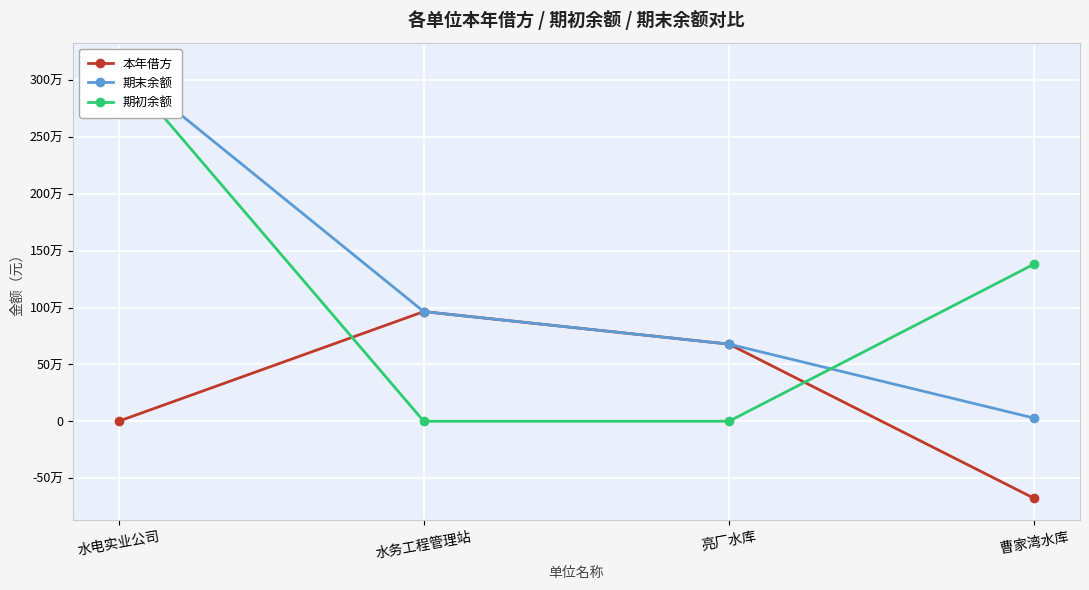

Reading right to left, extract all data points from this chart.

本年借方: 曹家湾水库=-678000.0	亮厂水库=678000.0	水务工程管理站=963942.8	水电实业公司=0.0
期末余额: 曹家湾水库=27643.8	亮厂水库=678000.0	水务工程管理站=963942.8	水电实业公司=3138003.9
期初余额: 曹家湾水库=1382192.0	亮厂水库=0.0	水务工程管理站=0.0	水电实业公司=3138003.9